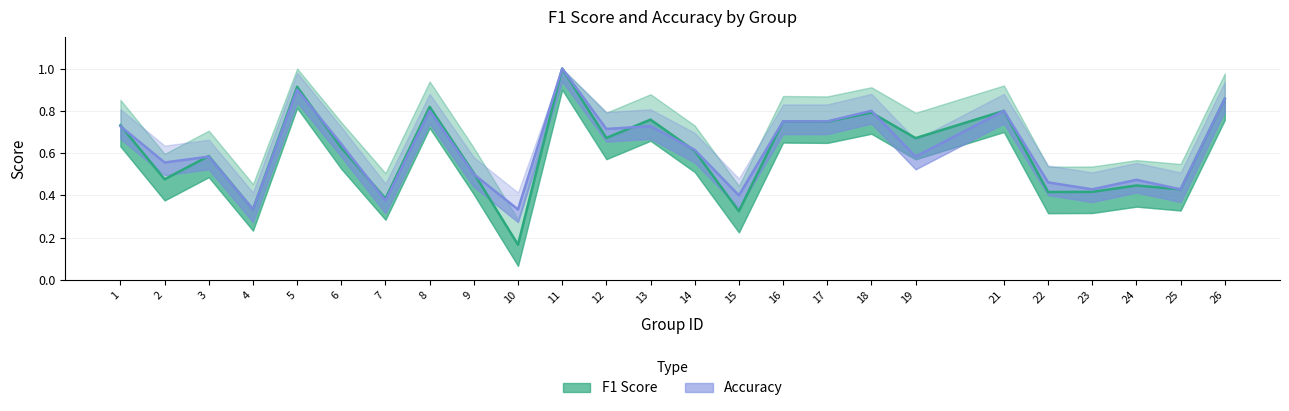

True or false: accuracy has more than 0 points higher than both neighbors.

True